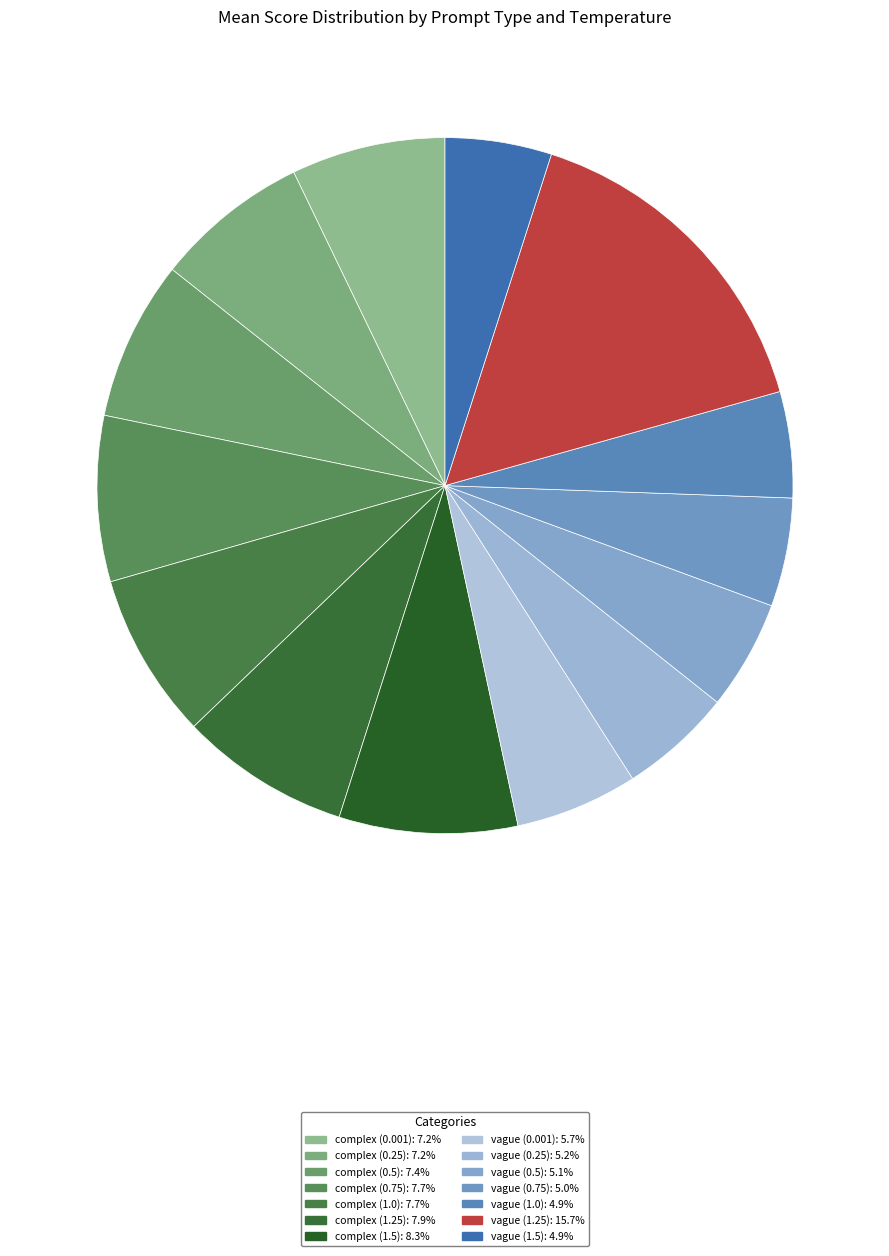

To the nearest percent, what portion does vague (0.75) represent?

5%